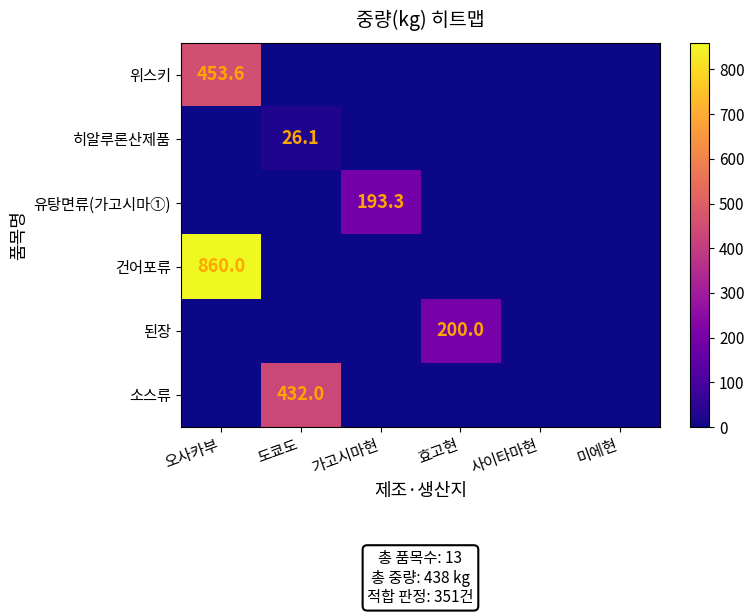

Between 사이타마현 and 가고시마현, which is larger?

사이타마현